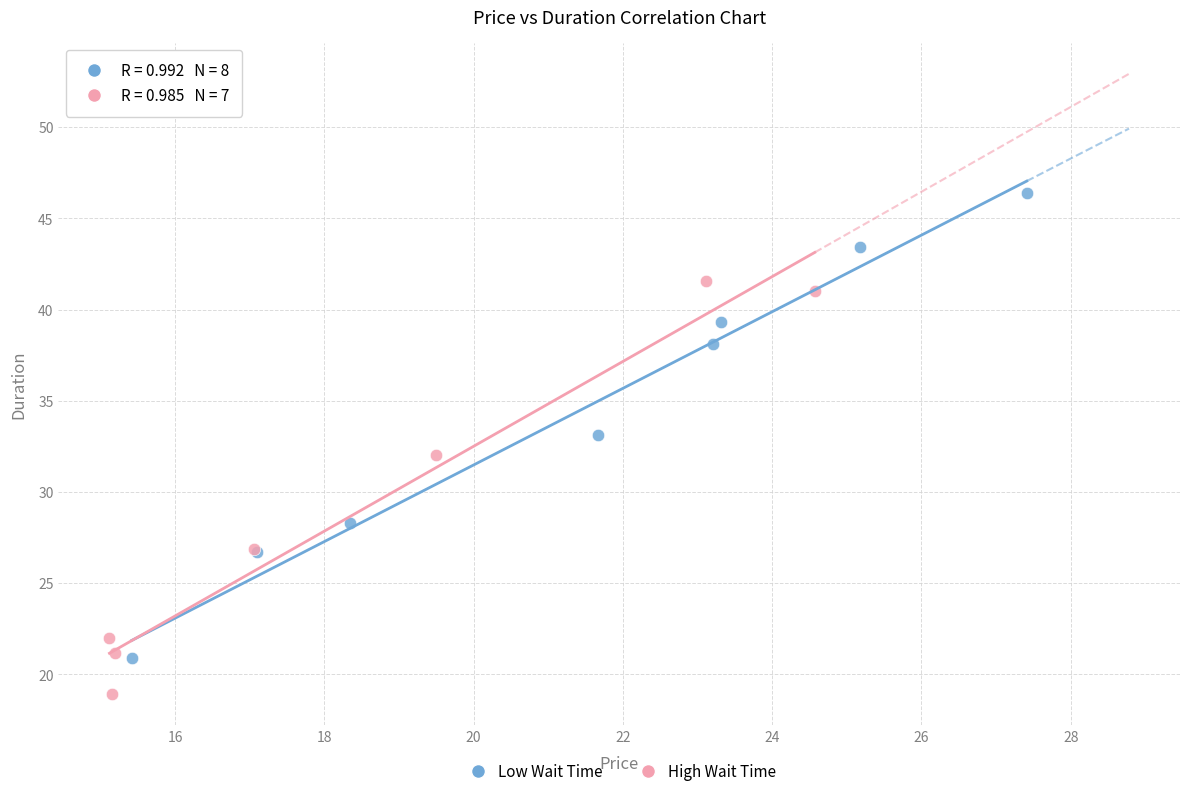

What are all the series names shown in the legend?

Low Wait Time, High Wait Time